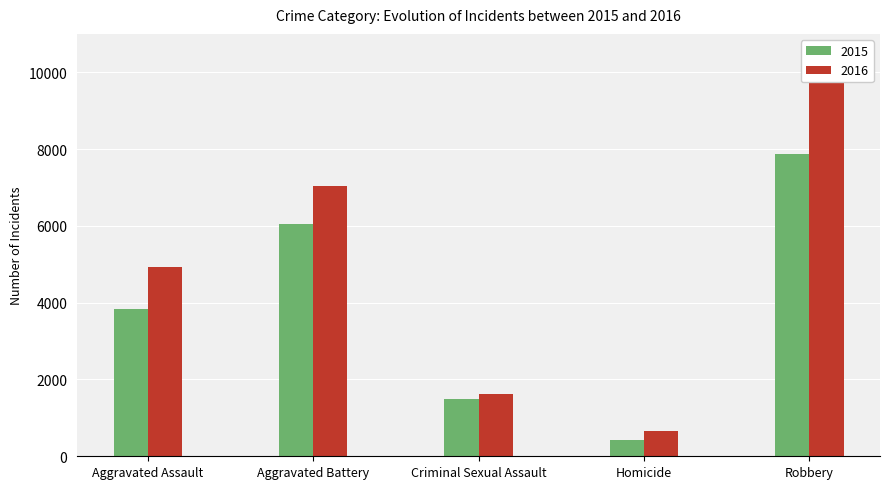

The value of 2015 at Homicide is 430. True or false?

True